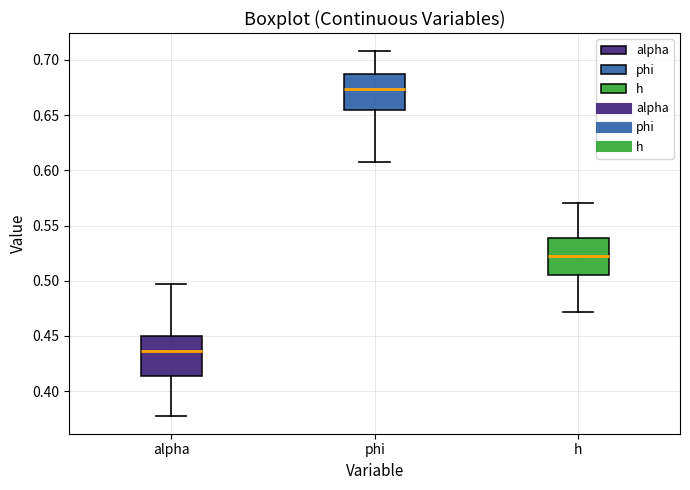

Where does the median line of the box for alpha sit on the y-axis? The values are not printed on the chart, so give them approximately, as read against the axis.

0.435